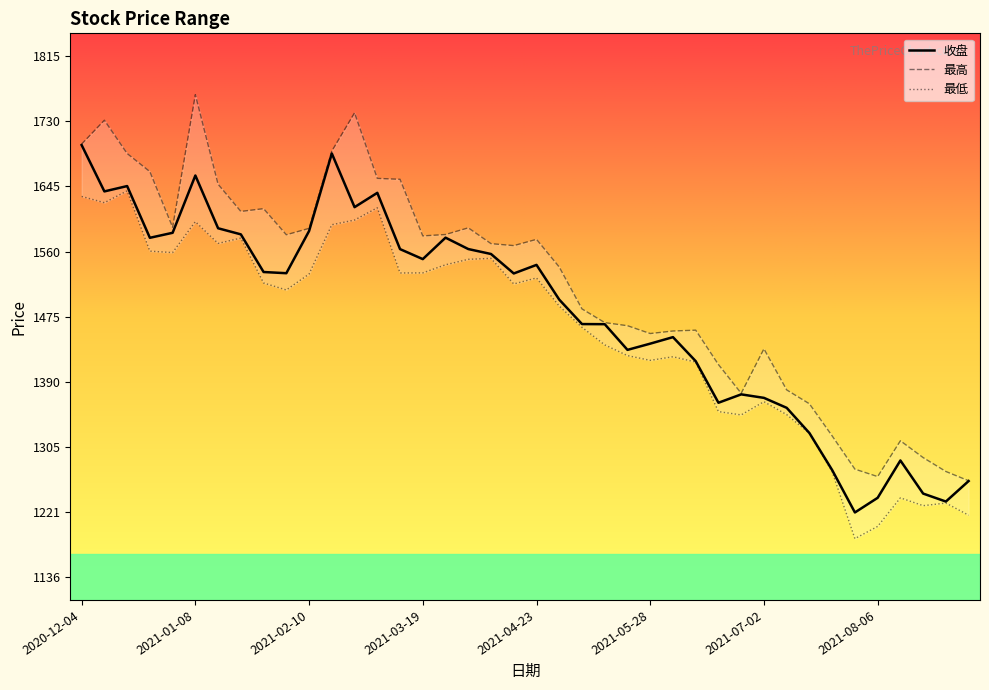

The 最高 series shows 2891.4 at 2020-12-04. True or false?

False